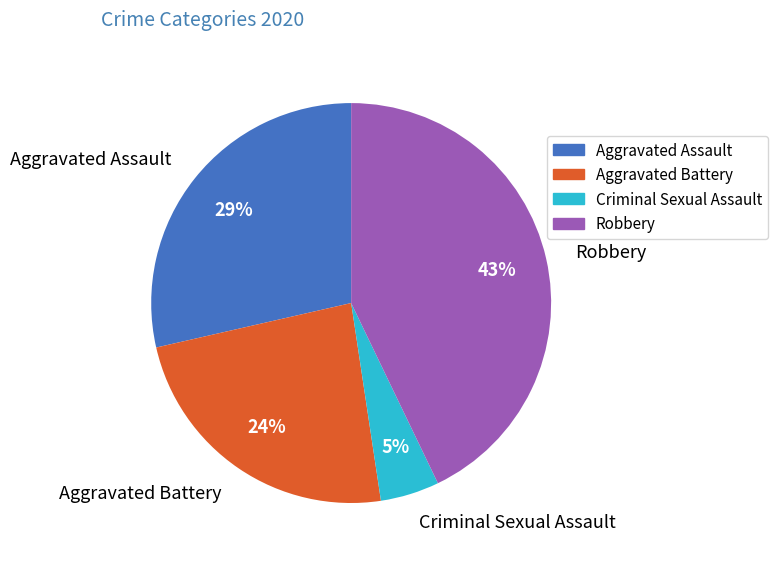

Between Criminal Sexual Assault and Aggravated Assault, which is larger?

Aggravated Assault